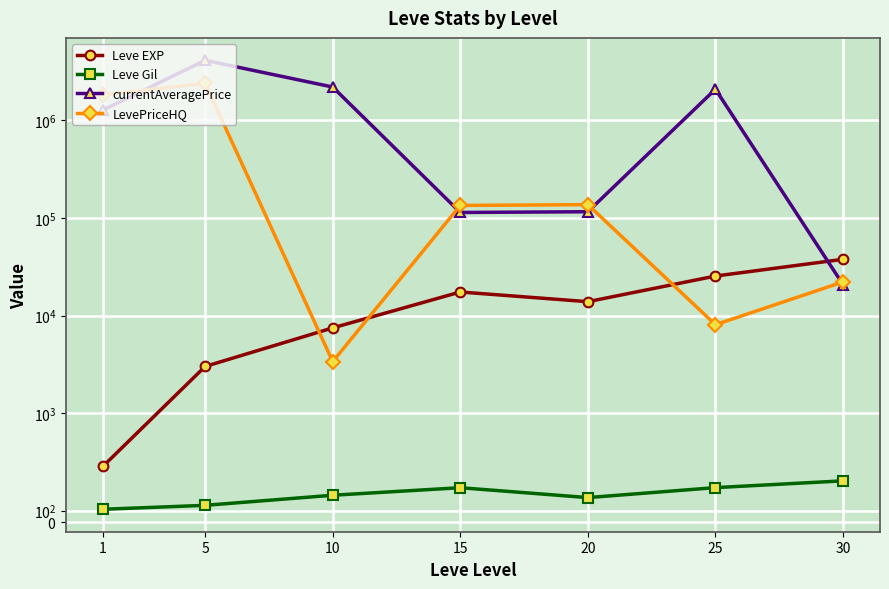

What is the difference between the highest and lowest values at 15?

134221.3